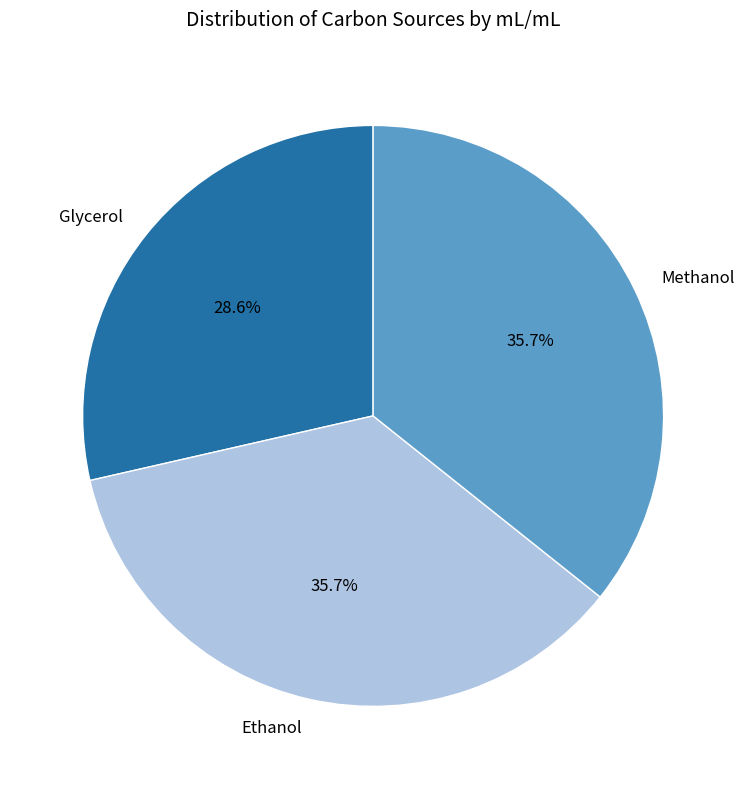

Between Glycerol and Methanol, which is larger?

Methanol